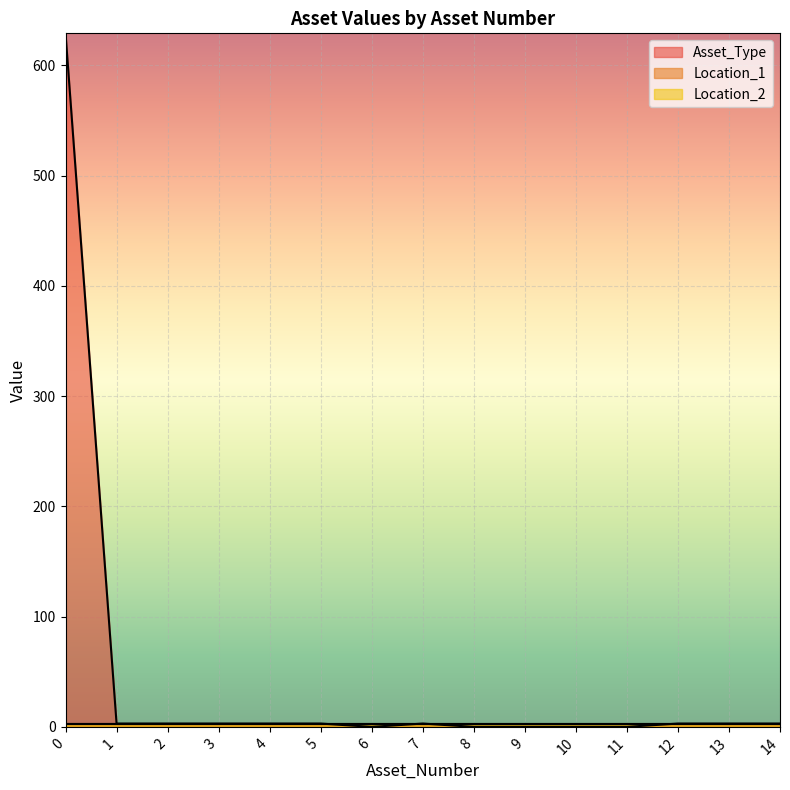

Does the chart display data point markers on the line(s)?

No